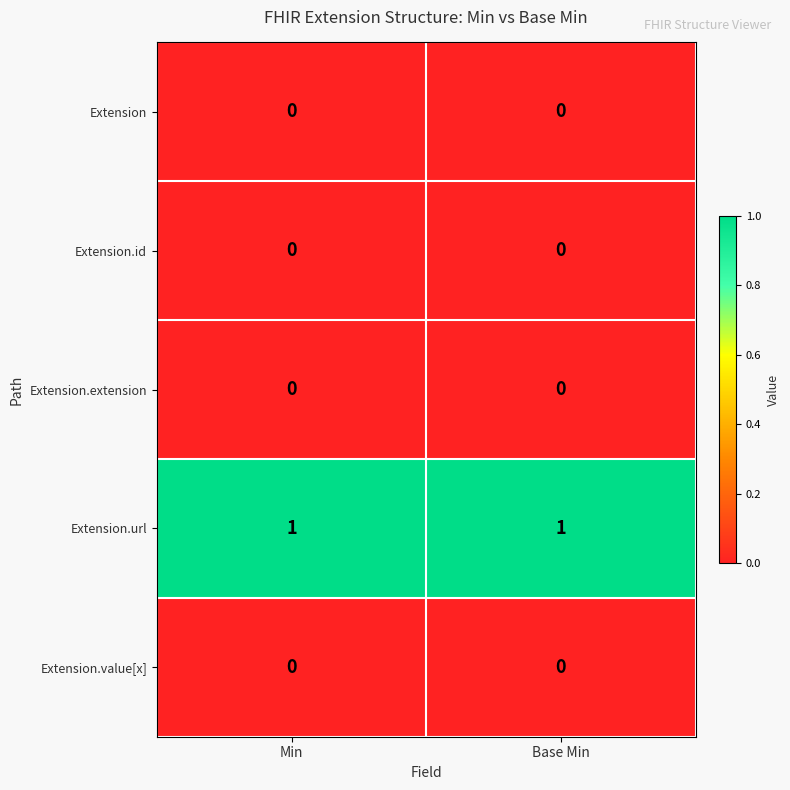

Is it true that Extension.url equals 1 at Min?

True